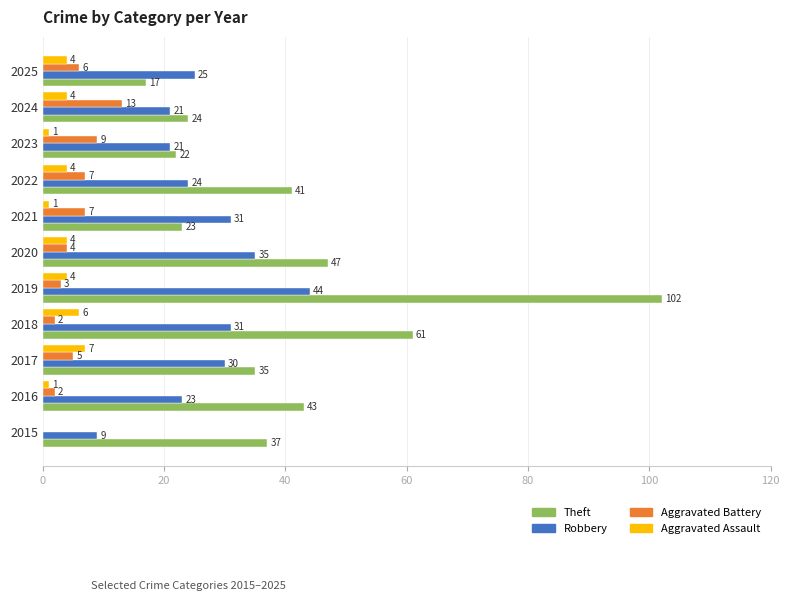

Is the value of Theft at 2021 greater than the value of Aggravated Assault at 2023?

Yes